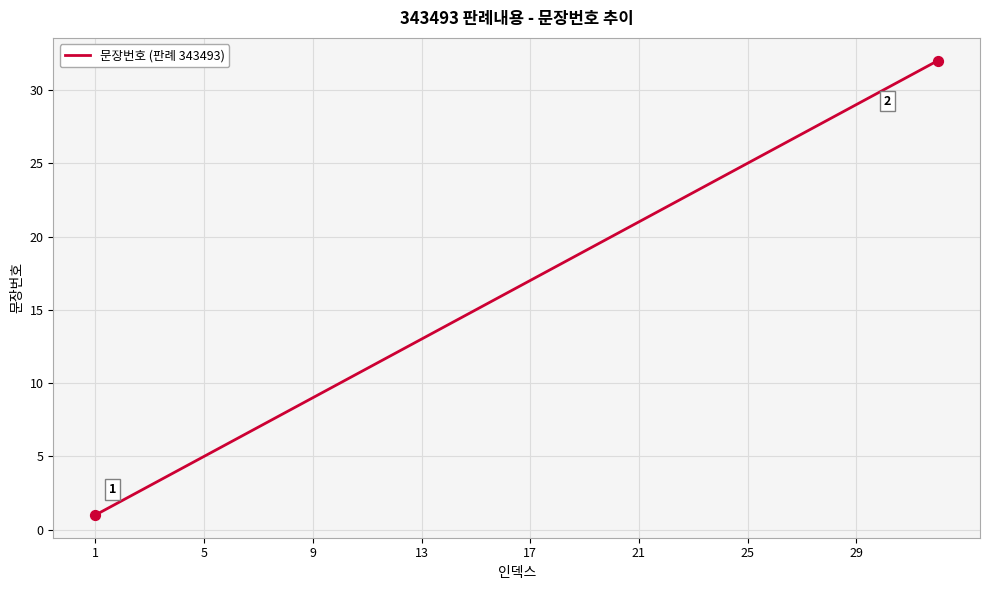

What is the greatest value displayed?

32